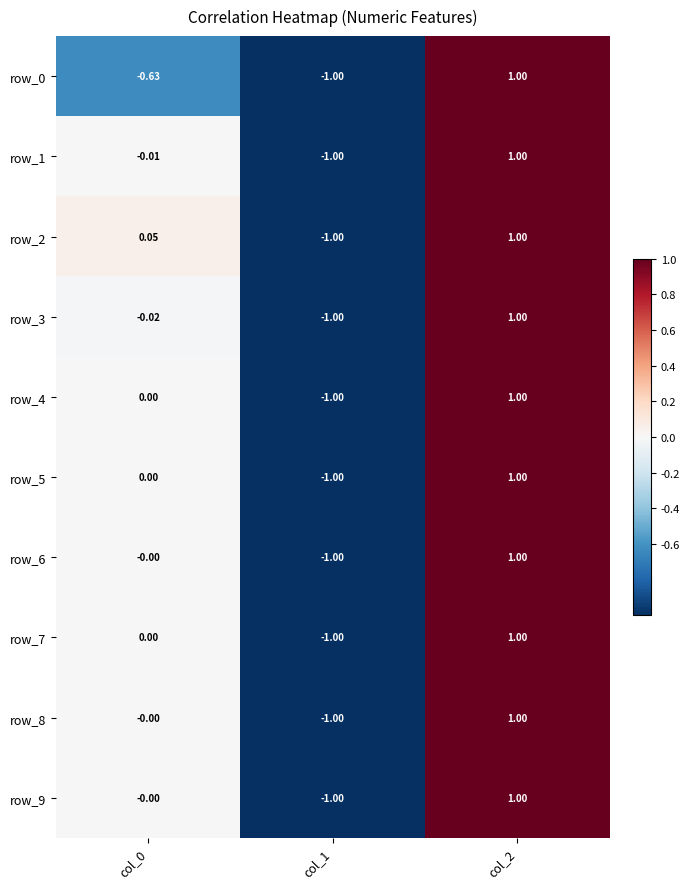

What is the difference between the row_5 values at col_0 and col_1?

1.0